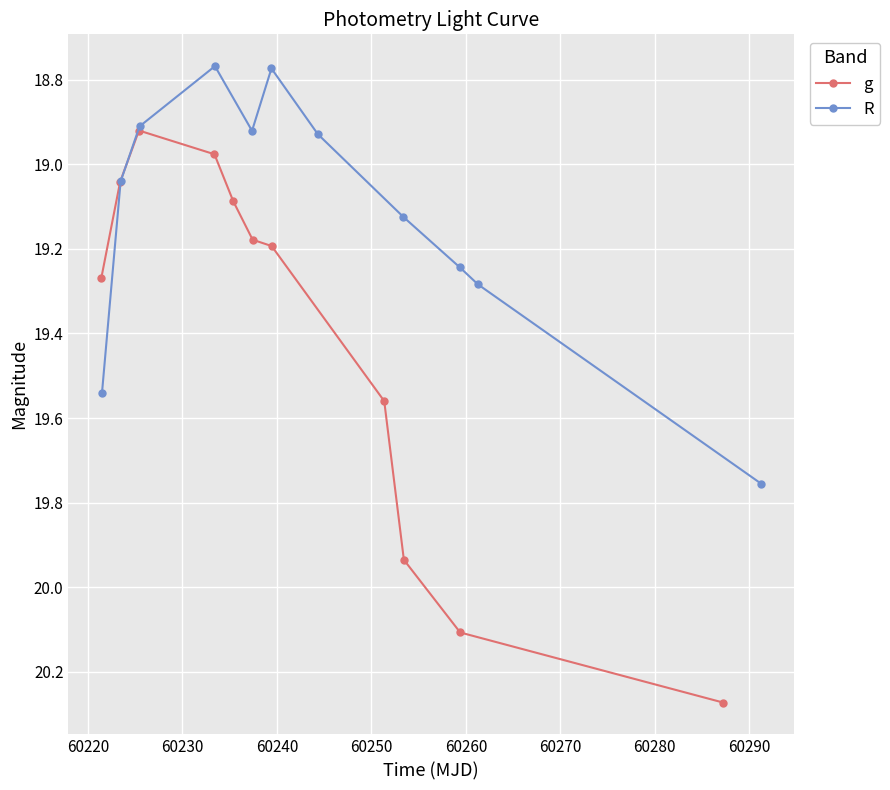

True or false: g has more than 1 points higher than both neighbors.

False